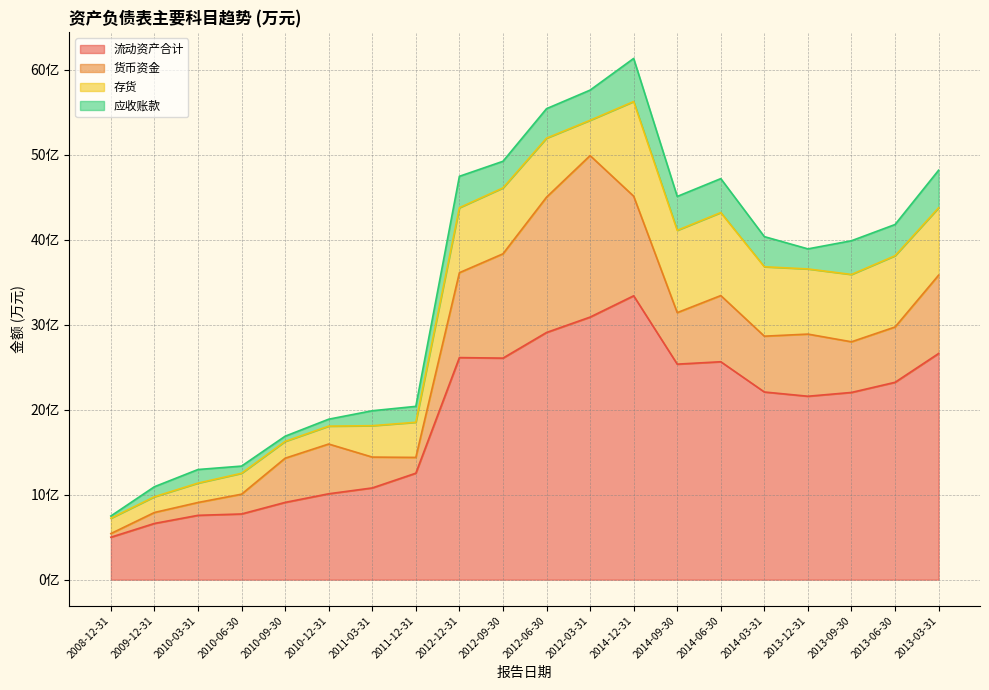

True or false: 流动资产合计 has more than 1 interior local peaks.

True